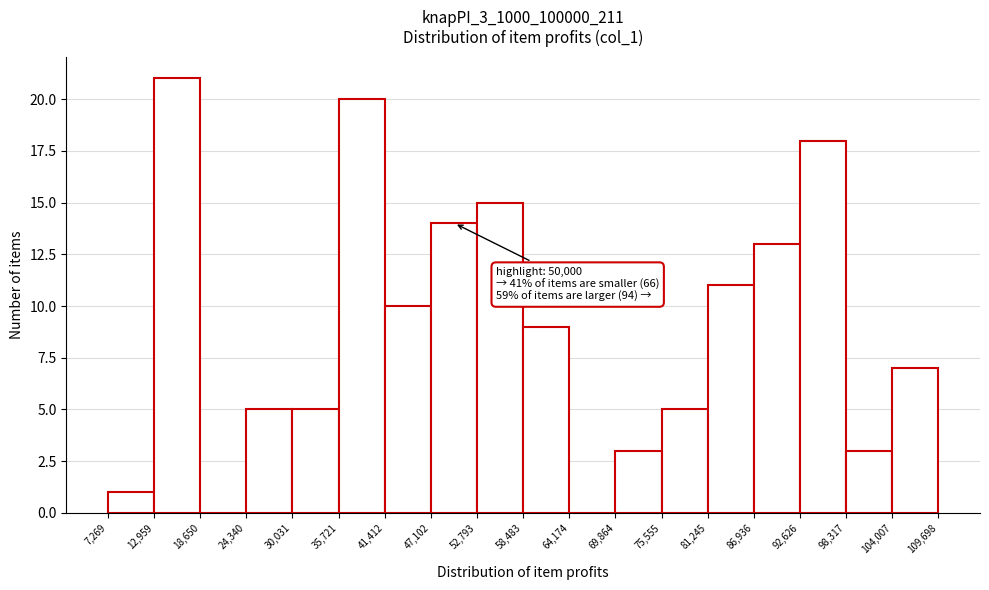

Which range on the x-axis has the tallest bar?

12,959 to 18,650